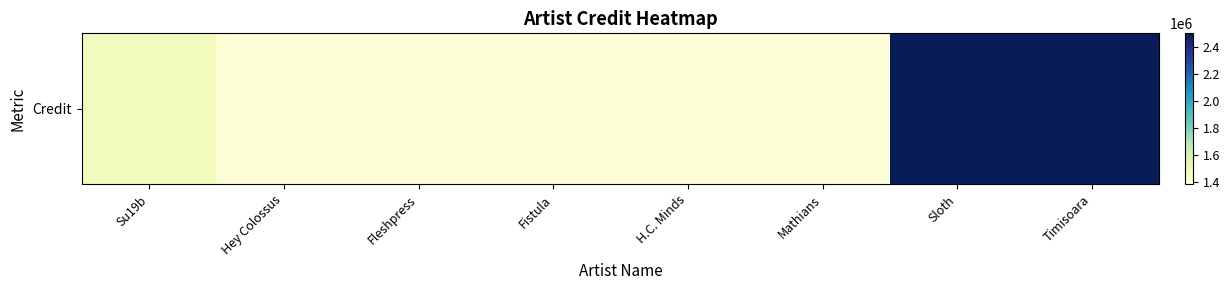

Reading right to left, extract all data points from this chart.

2502319	2502319	1397597	1397596	1397595	1397594	1397543	1480260